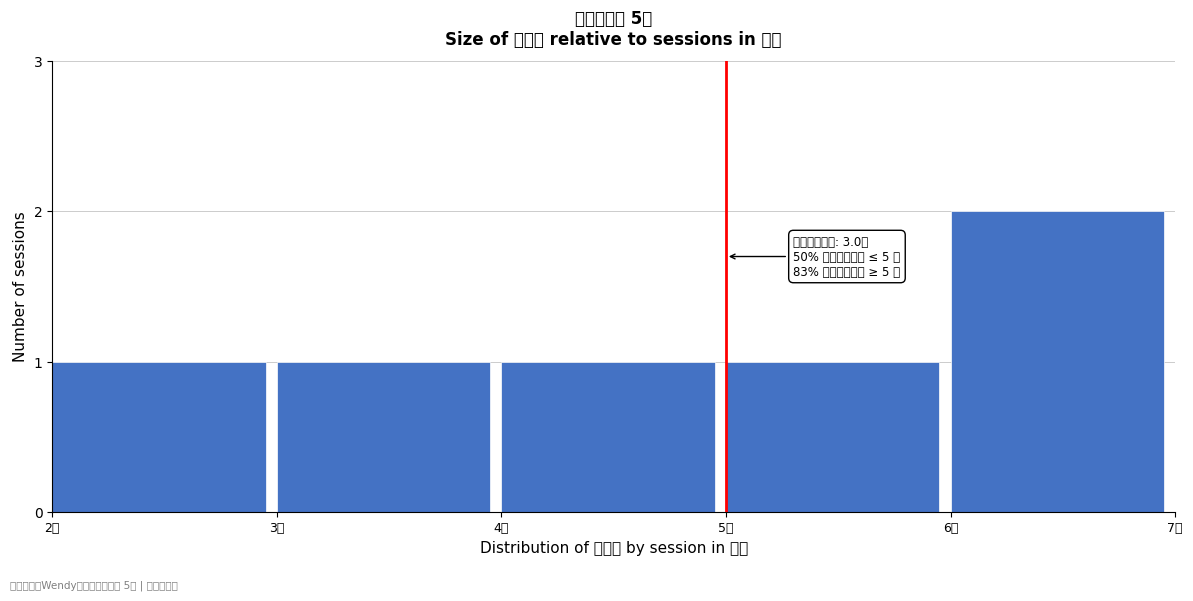

Reading right to left, list all the values displayed in this chart.

2	1	1	1	1